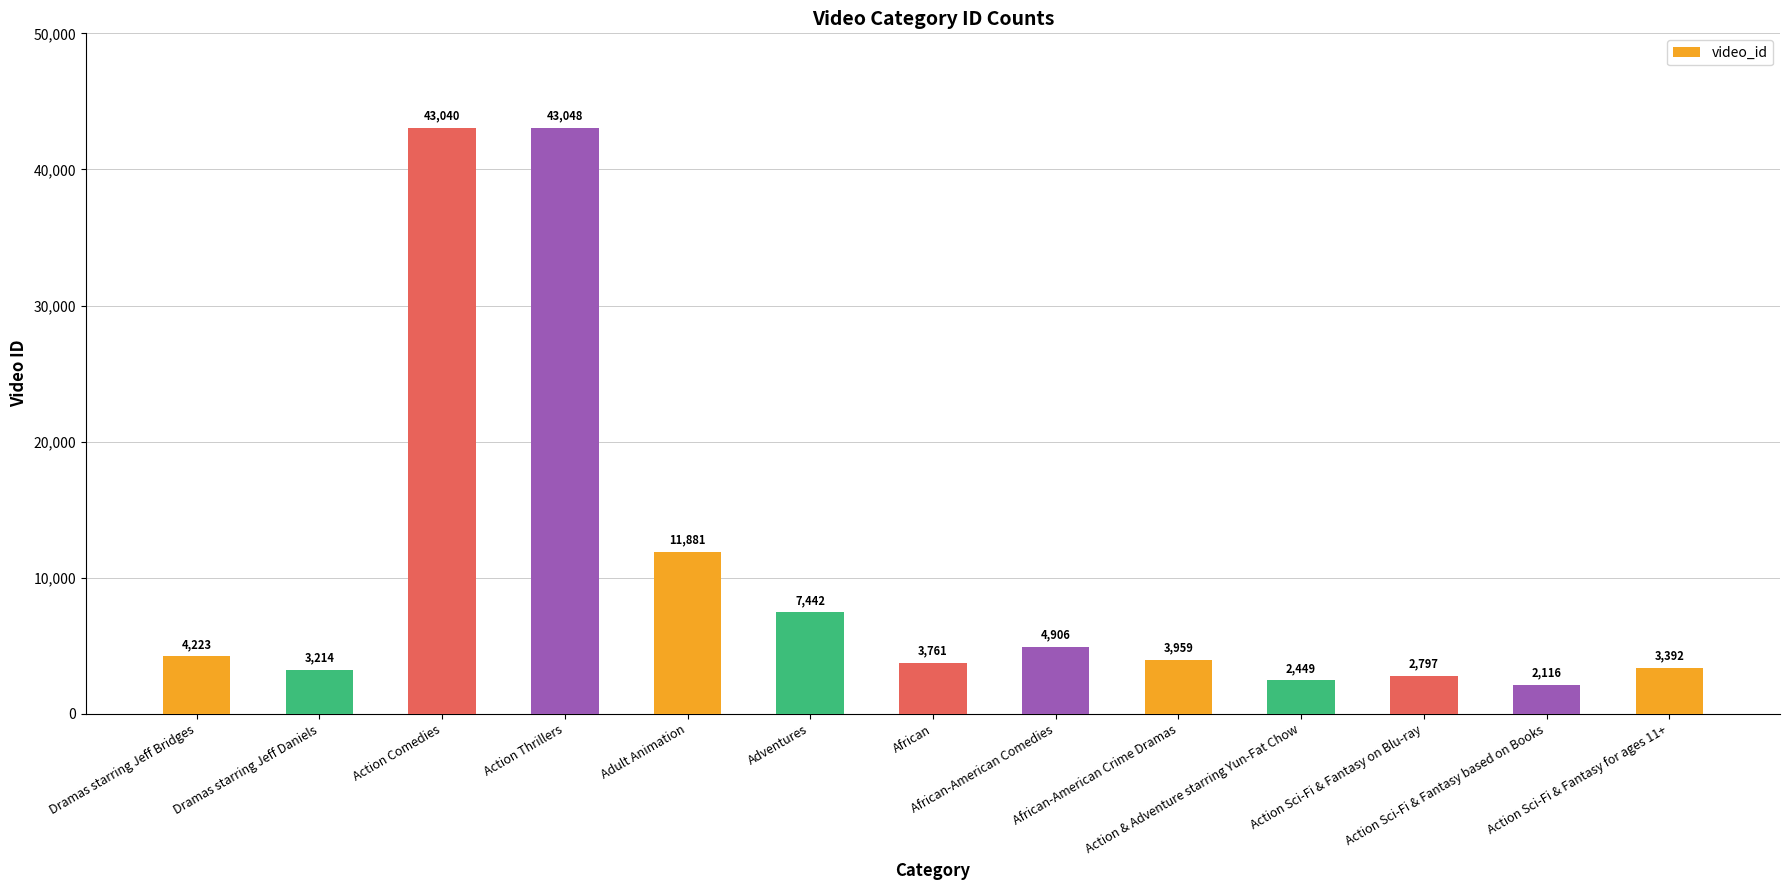

What is the minimum value shown in the chart?

2116